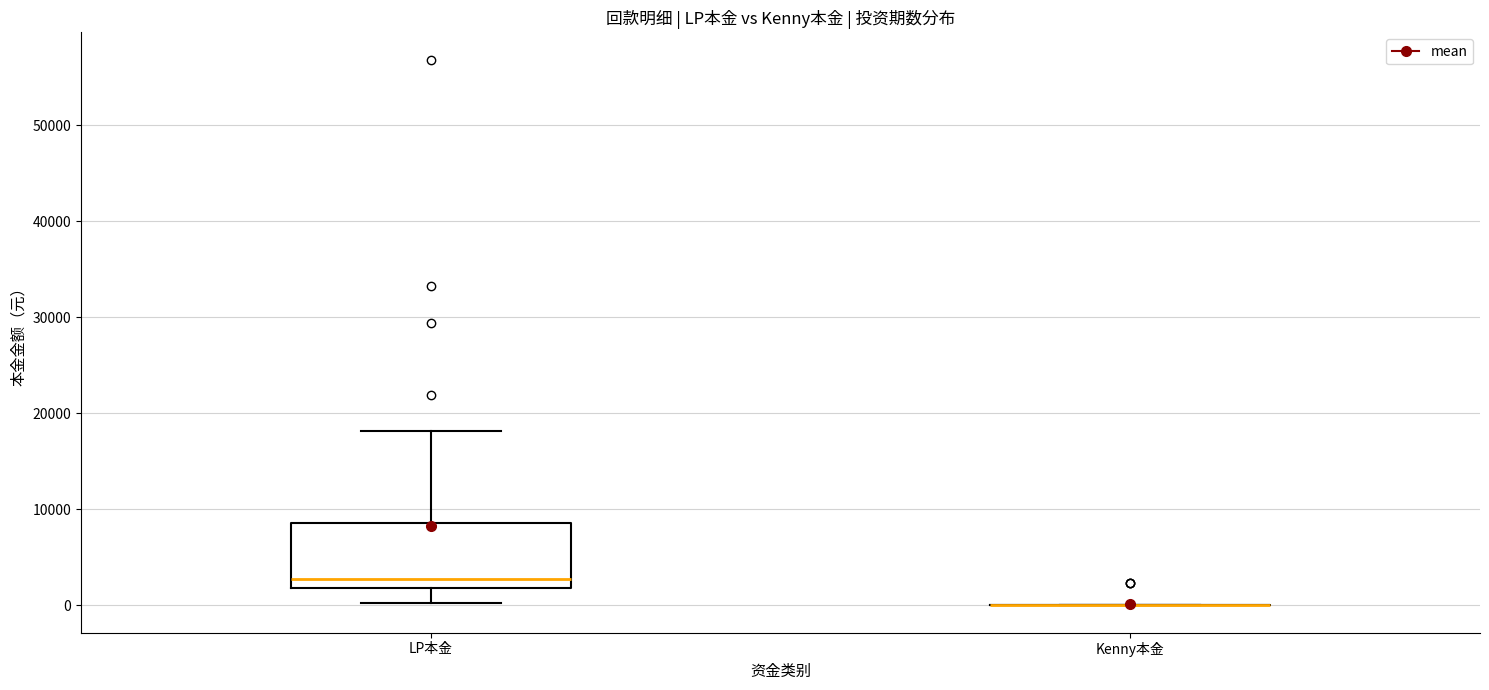

Which box is the tallest, from its lower edge to its upper edge?

LP本金